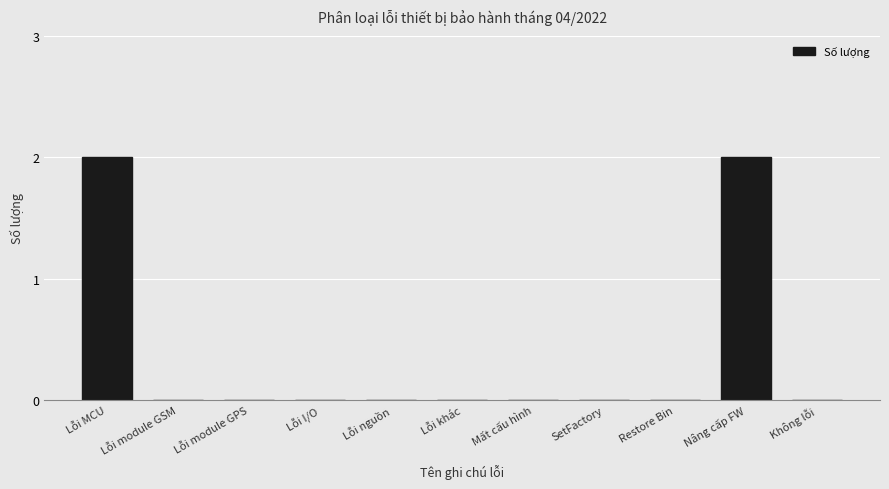

What is the change in value from Restore Bin to Nâng cấp FW?

+2